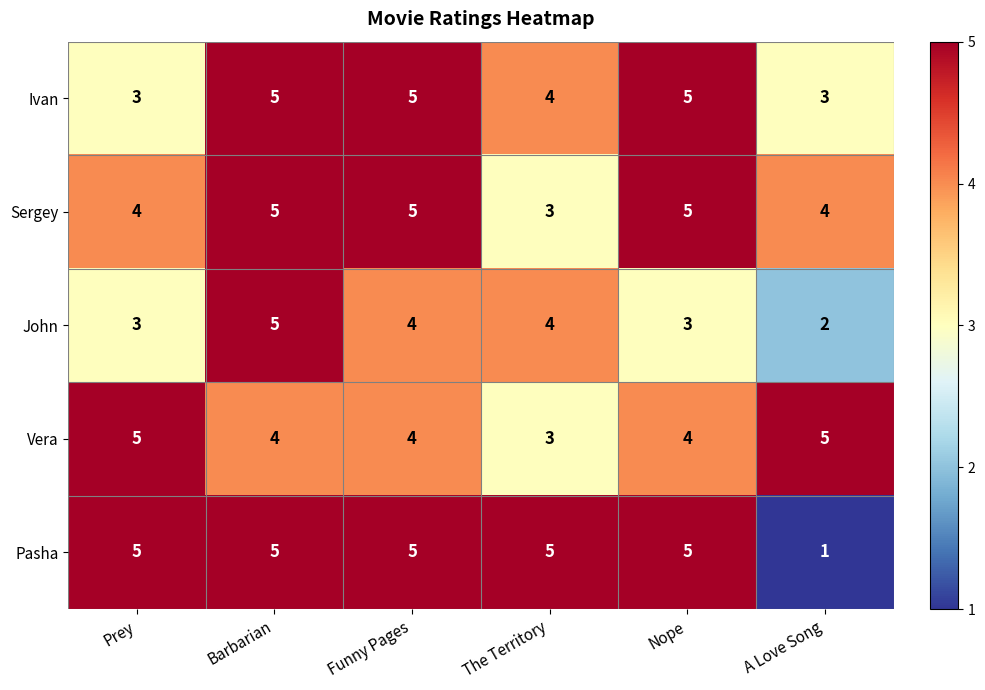

Is it true that Pasha equals 8 at Nope?

False